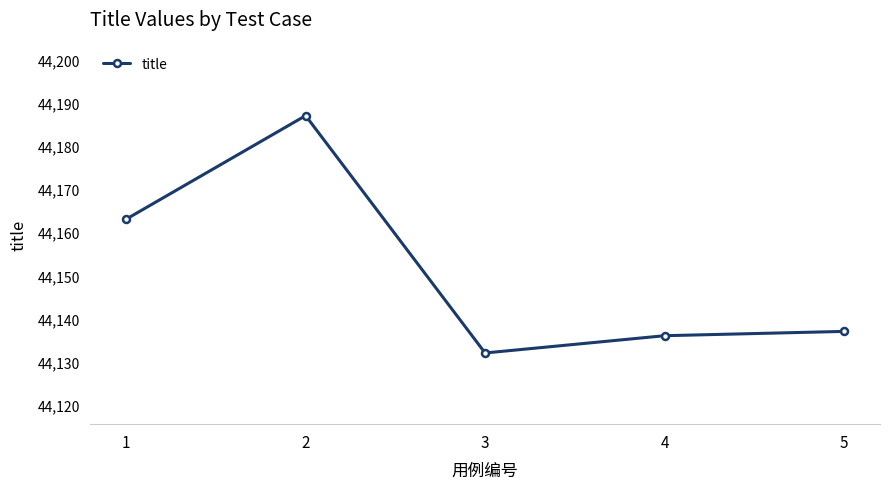

How many lines are shown in the chart?

1